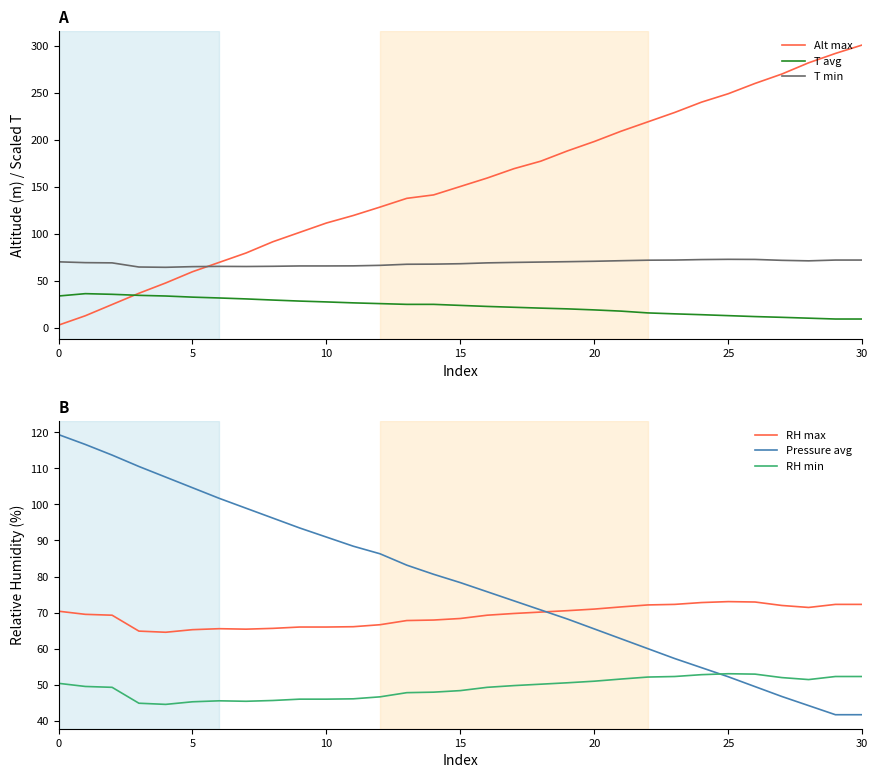

How many data points in T avg are less than 24?

15